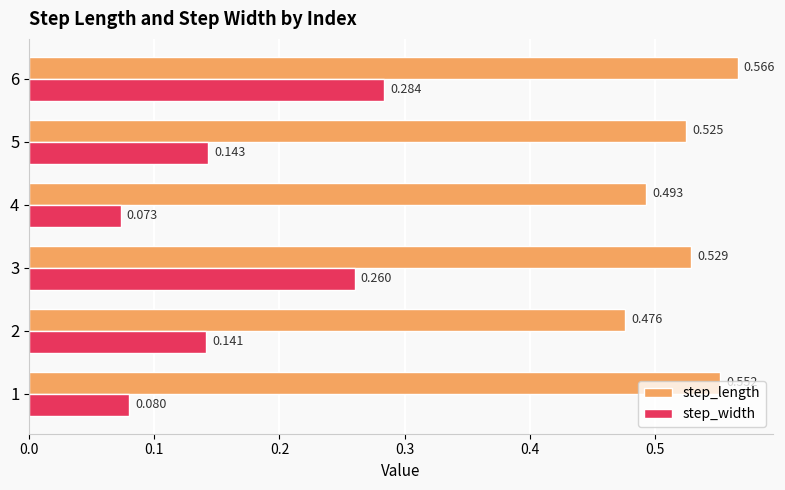

Which series has the largest total across all categories?

step_length